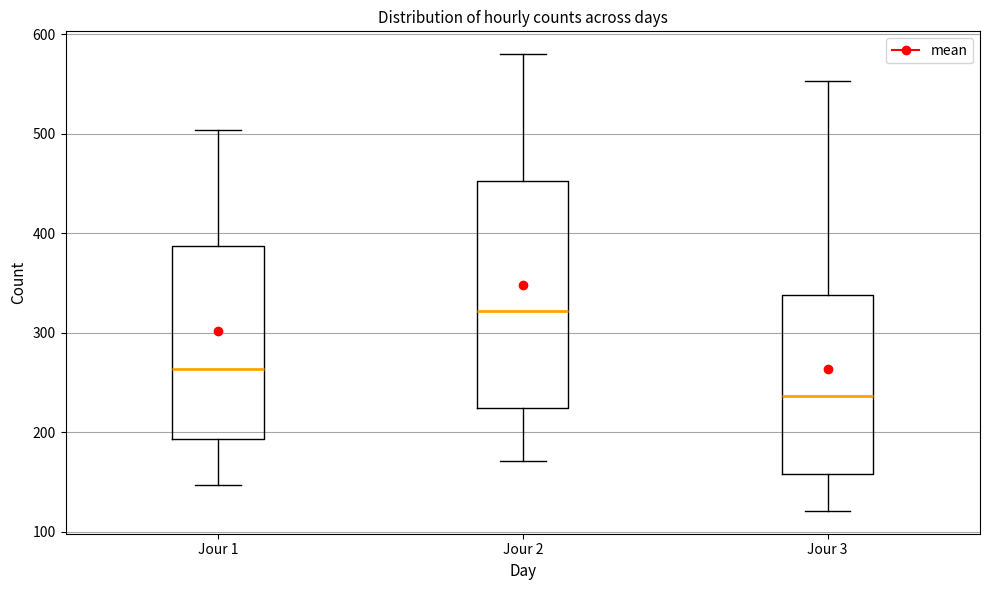

Which box is the tallest, from its lower edge to its upper edge?

Jour 2